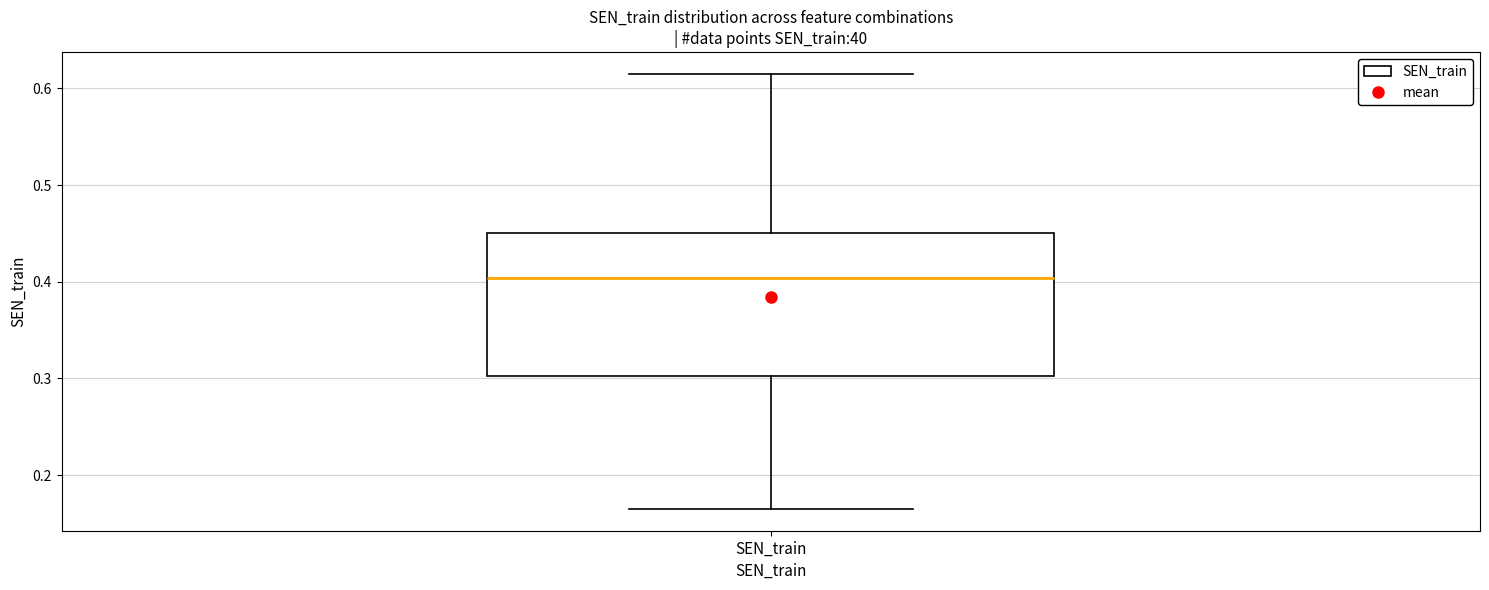

Transcribe this box plot: give where the median line is, the range the box spans, and where the two whiskers end, as read against the y-axis. The values are not printed on the chart, so give them approximately, as read against the axis.

median 0.40, box 0.30 to 0.45, whiskers 0.17 to 0.62